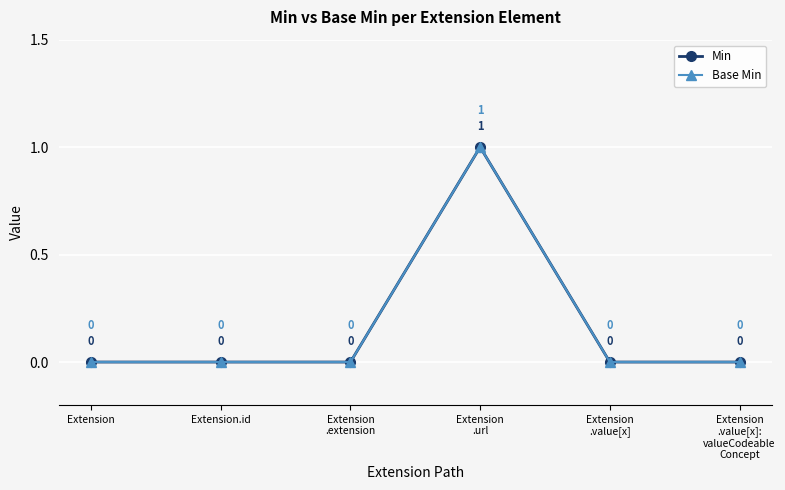

At which label is Base Min closest to 0?

Extension